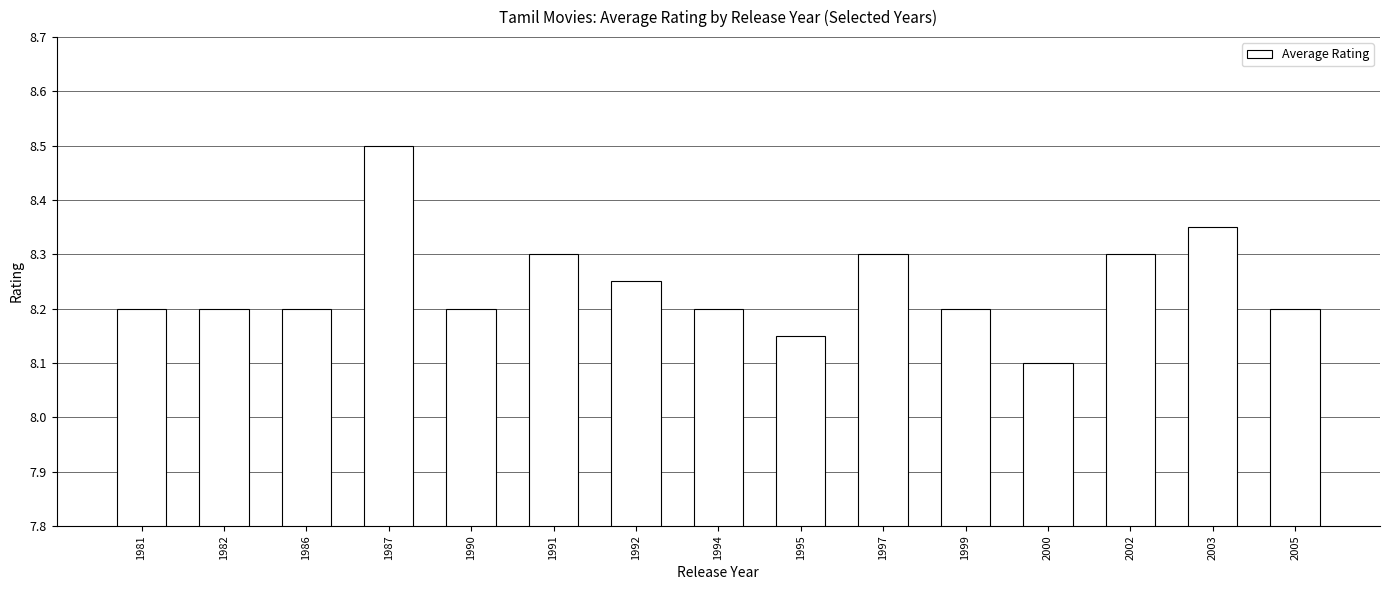

Does the chart contain stacked bars?

No